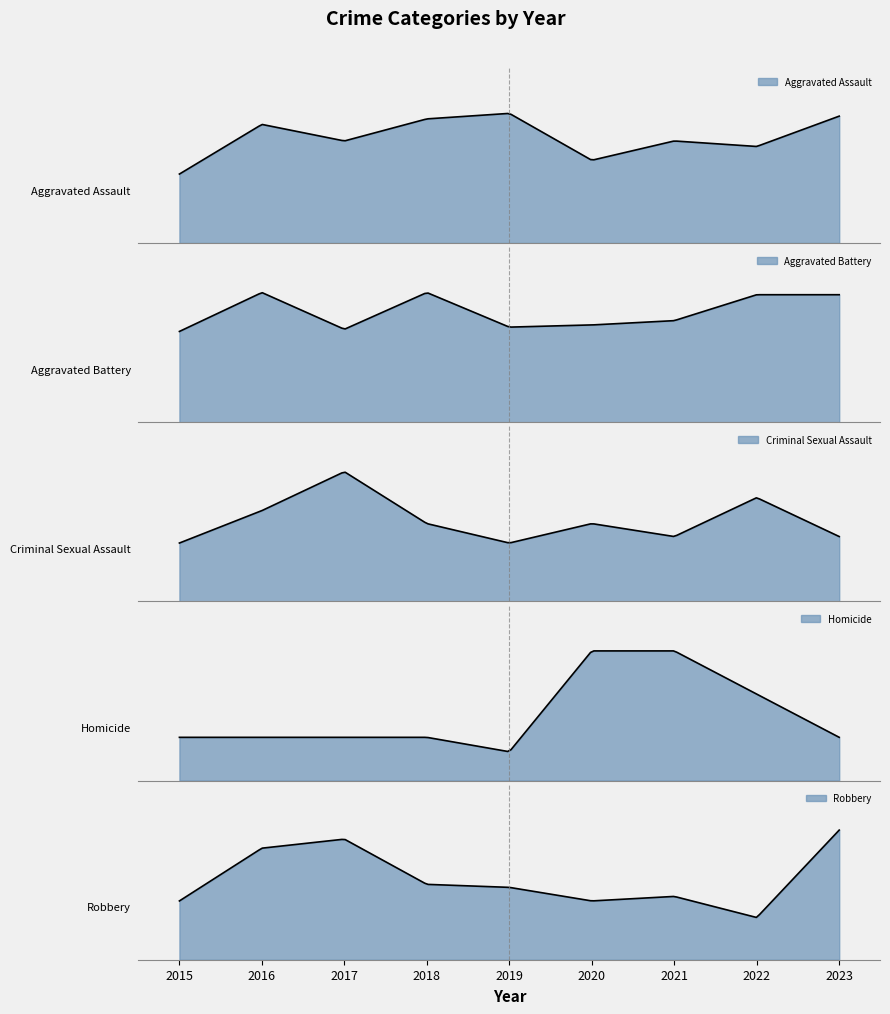

Which series has the widest spread of values?

Robbery